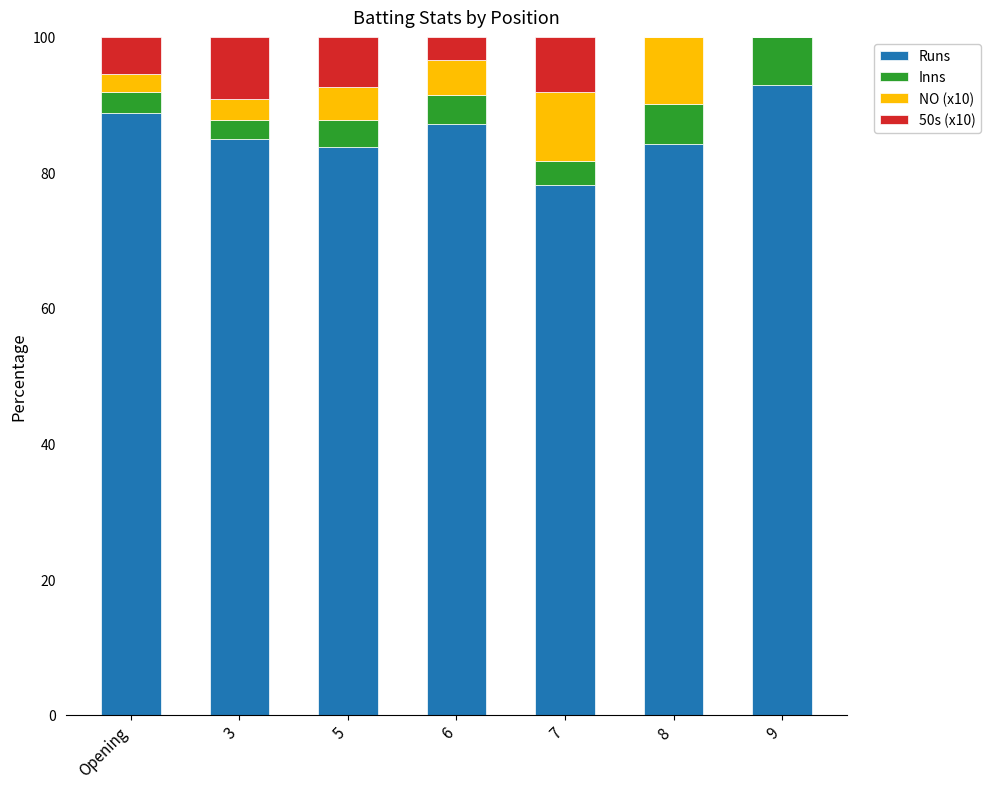

Which category has the highest value in the Runs series?

9